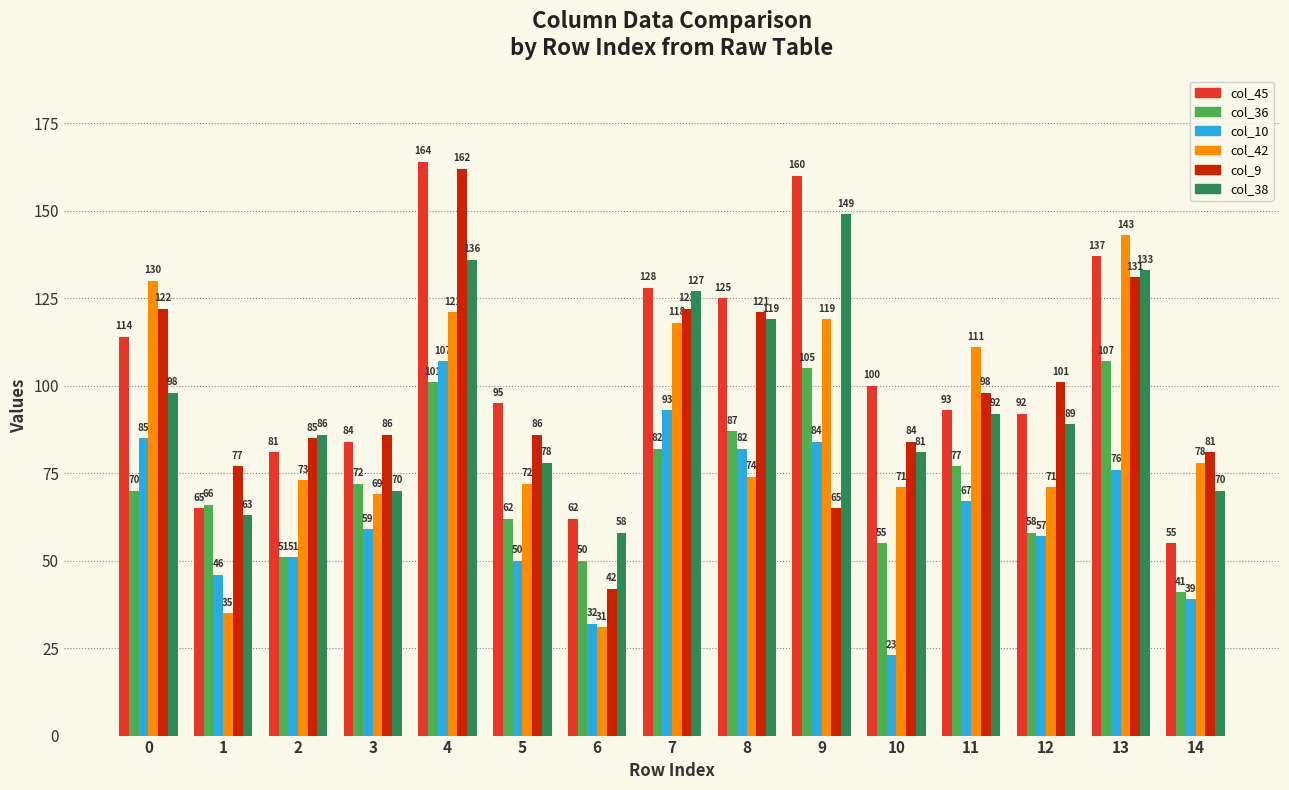

At 6, list the series in order from smallest to largest.

col_42, col_10, col_9, col_36, col_38, col_45